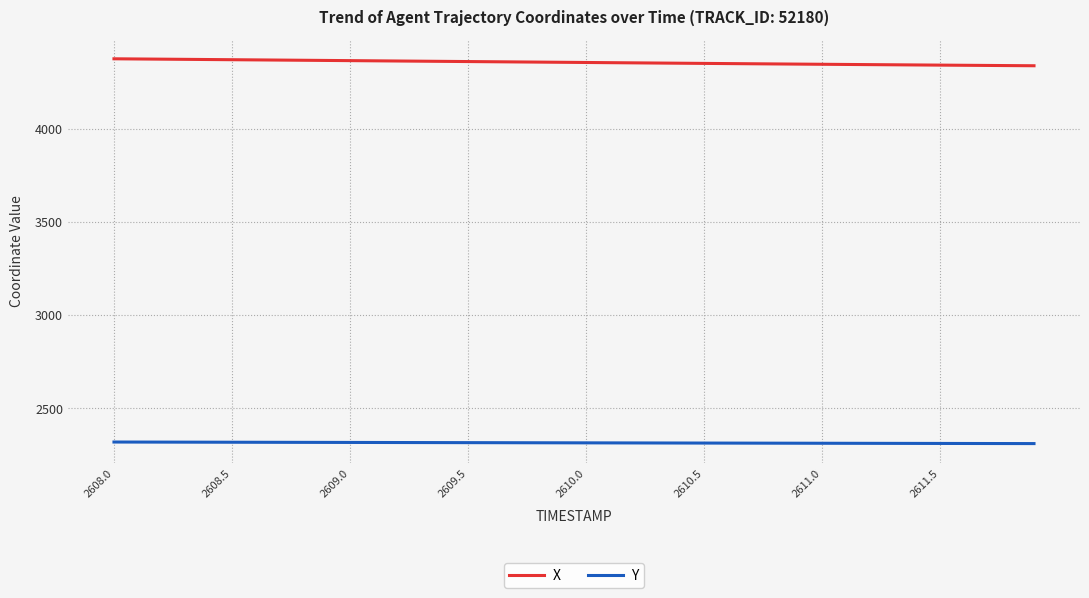

At how many categories does at least one series exceed 2372?

40